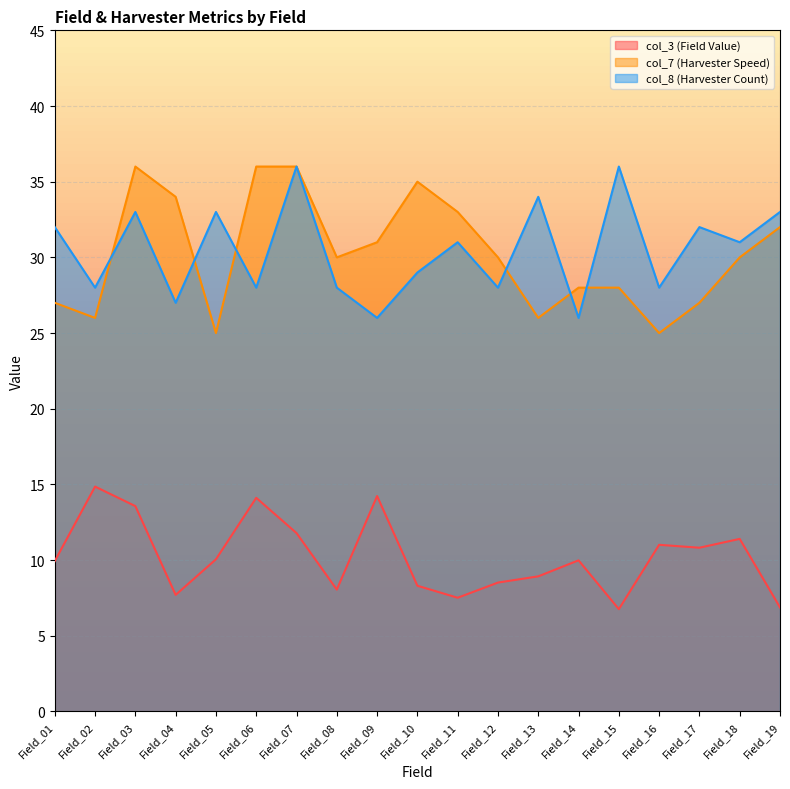

What is the value of the col_8 (Harvester Count) point at the 8th from the left?

28.0